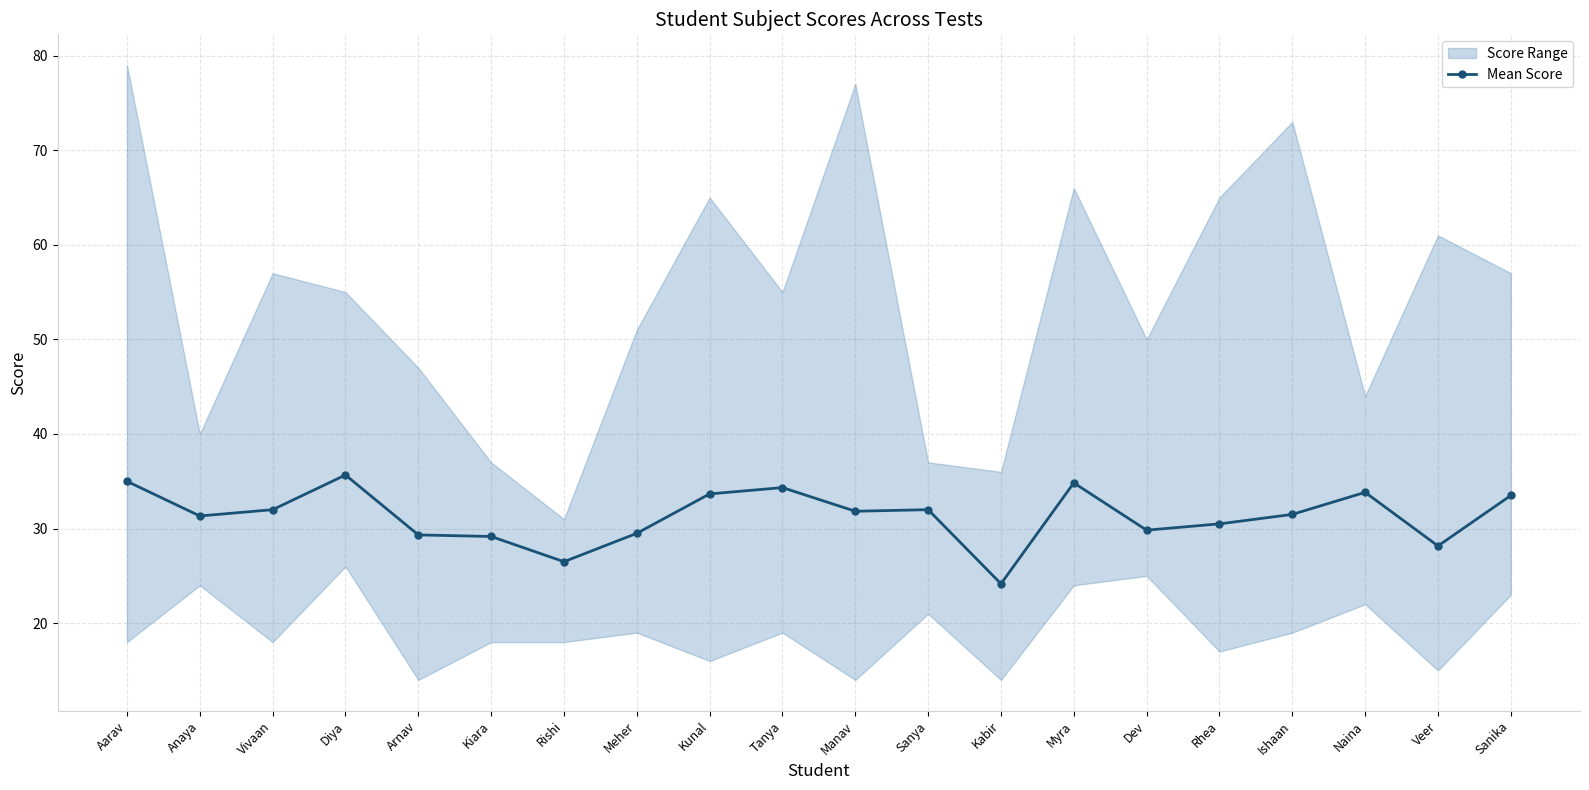

At which category does the data reach its first local peak?

Diya